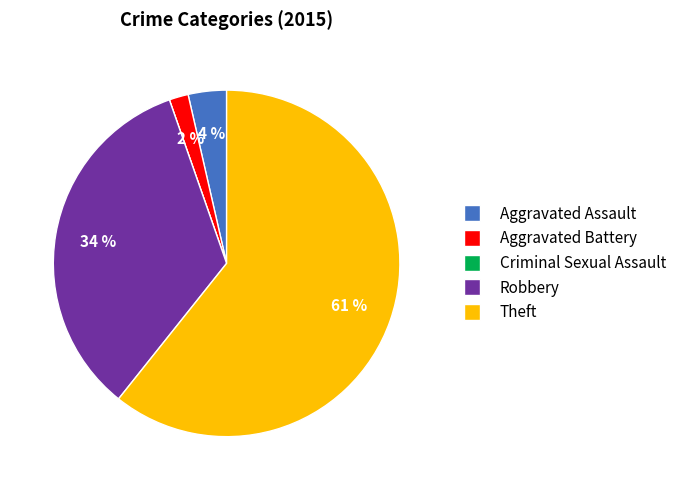

Is there any slice that represents more than half of the pie?

Yes